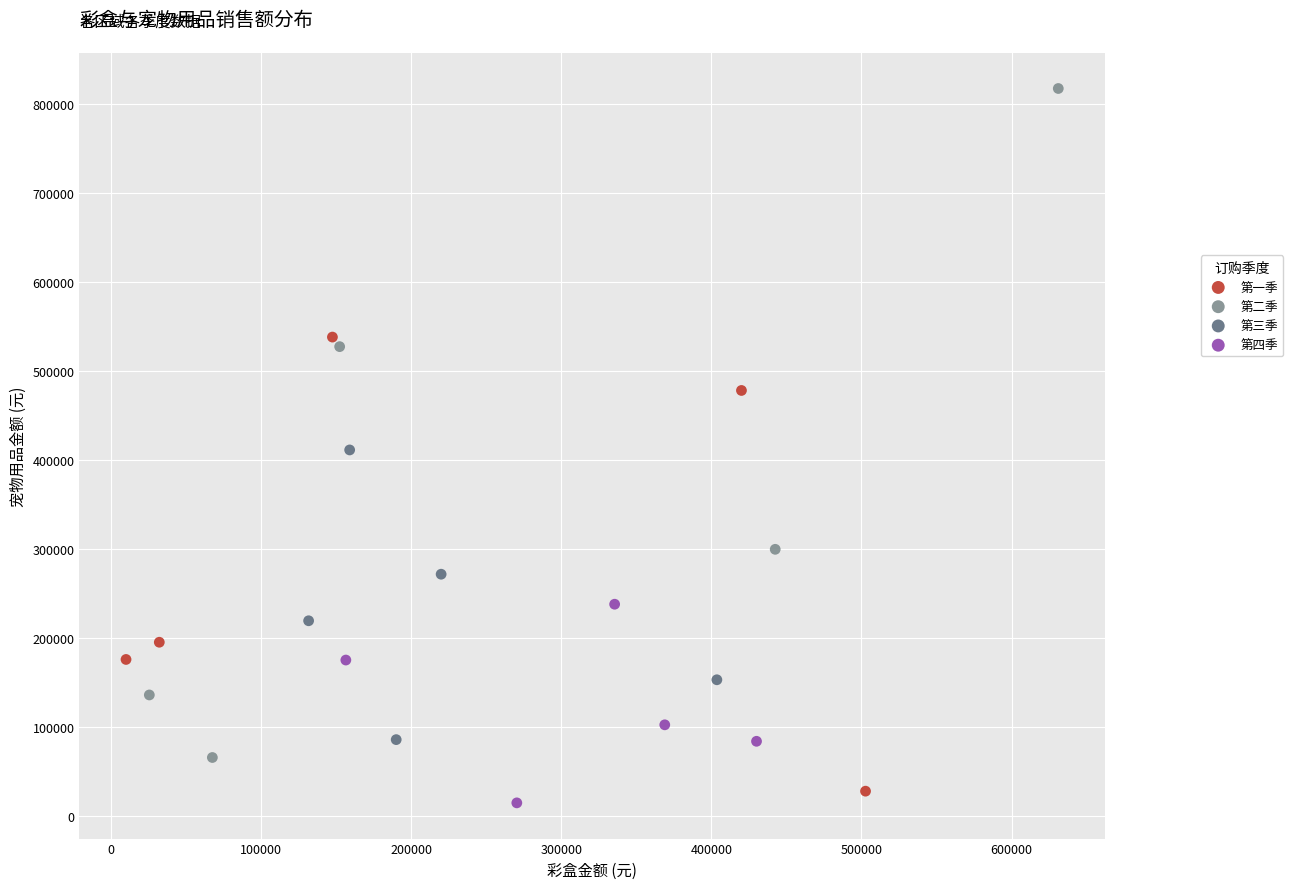

Which series reaches the maximum Y coordinate?

第二季